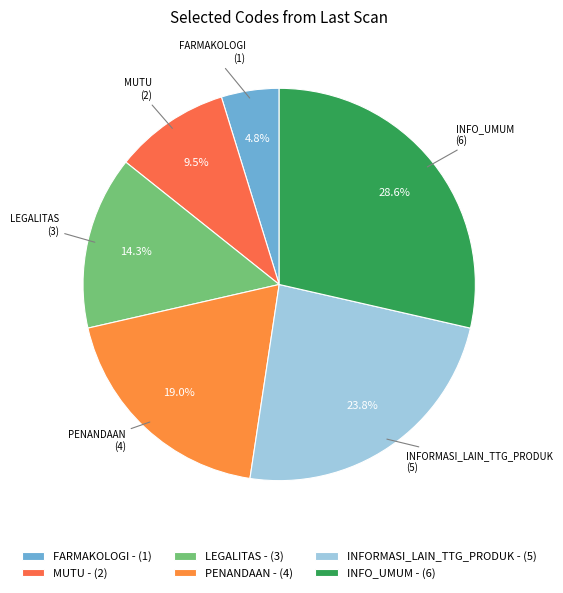

Count the number of slices in the pie.

6